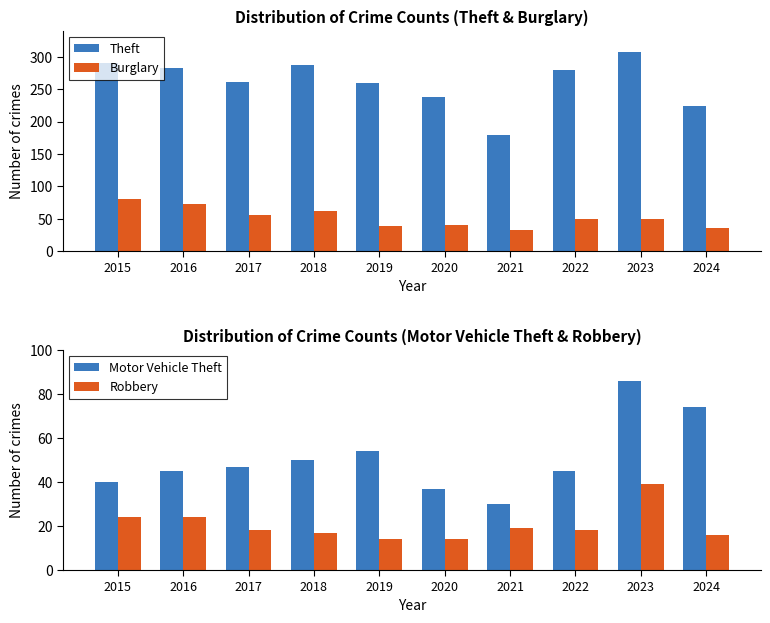

What is the minimum value shown in the chart?

14